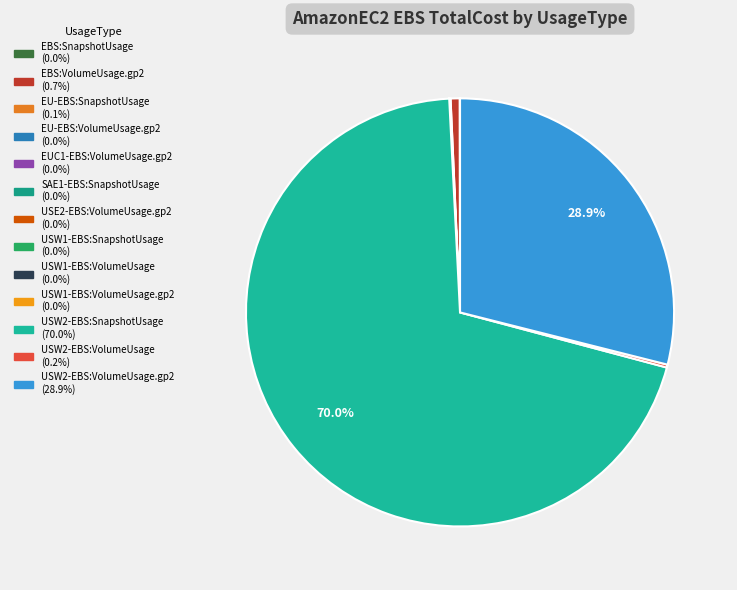

How many slices are in this pie chart?

13